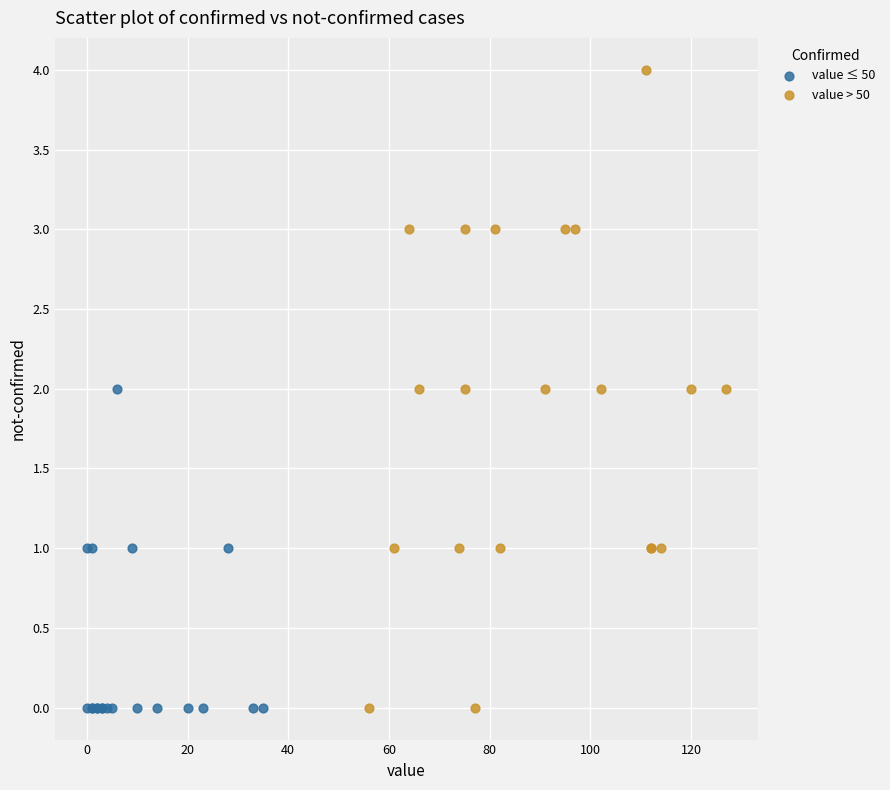

What are all the series names shown in the legend?

value ≤ 50, value > 50